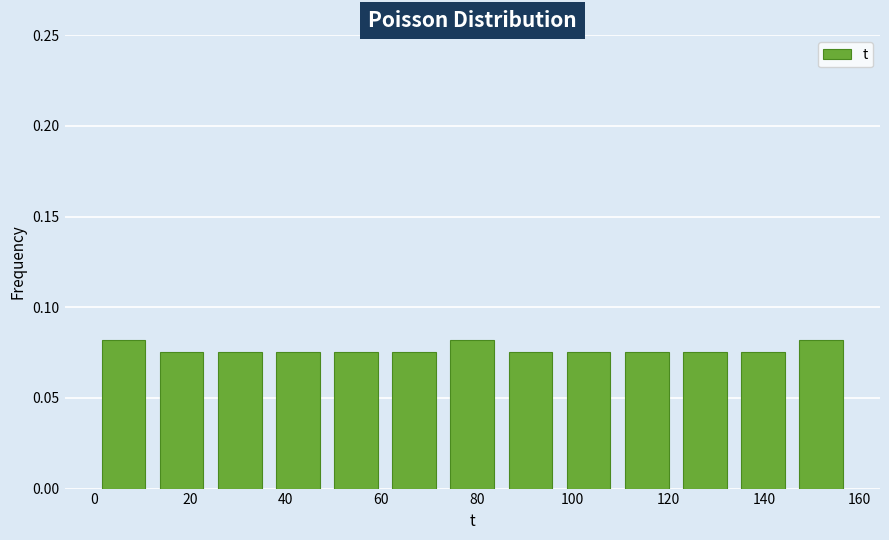

Reading left to right, transcribe this chart: for each bar, give the range it covers on the x-axis and its height. Neither the bar edges nor the heights are printed on the chart, so give them approximately, as read against the axes.

0 to 12: 0.080
12 to 24: 0.075
24 to 36: 0.075
36 to 48: 0.075
48 to 60: 0.075
60 to 72: 0.075
72 to 86: 0.080
86 to 98: 0.075
98 to 110: 0.075
110 to 122: 0.075
122 to 134: 0.075
134 to 146: 0.075
146 to 158: 0.080